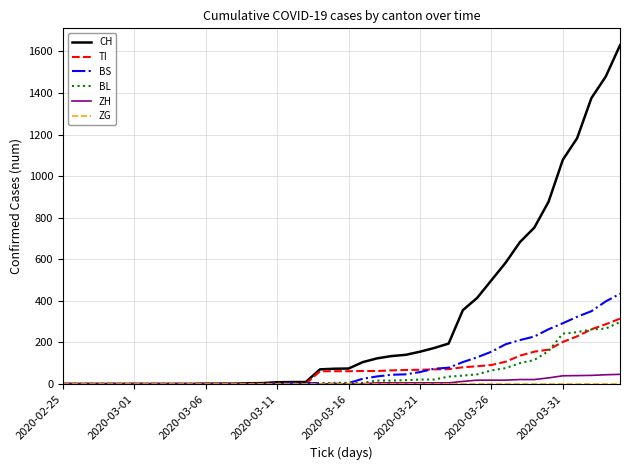

Which series has the largest range (max minus min)?

CH